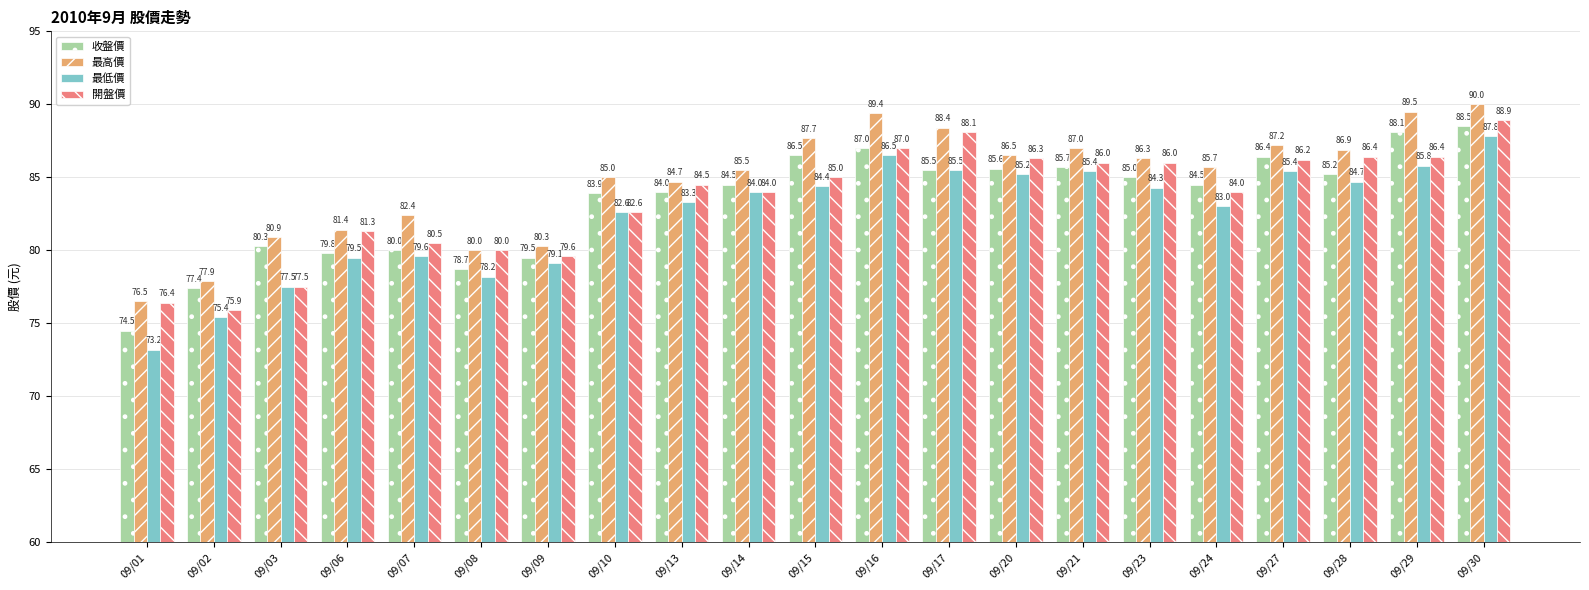

At how many categories does at least one series exceed 78?

19